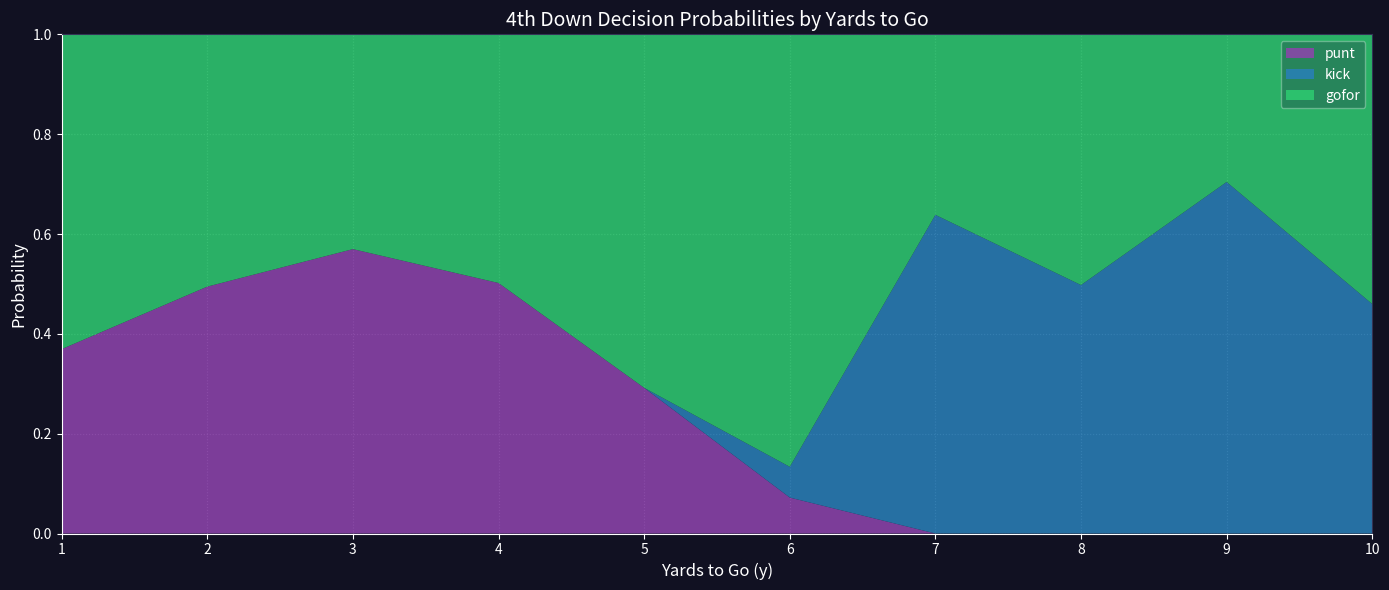

Which category has the highest value in the punt series?

3